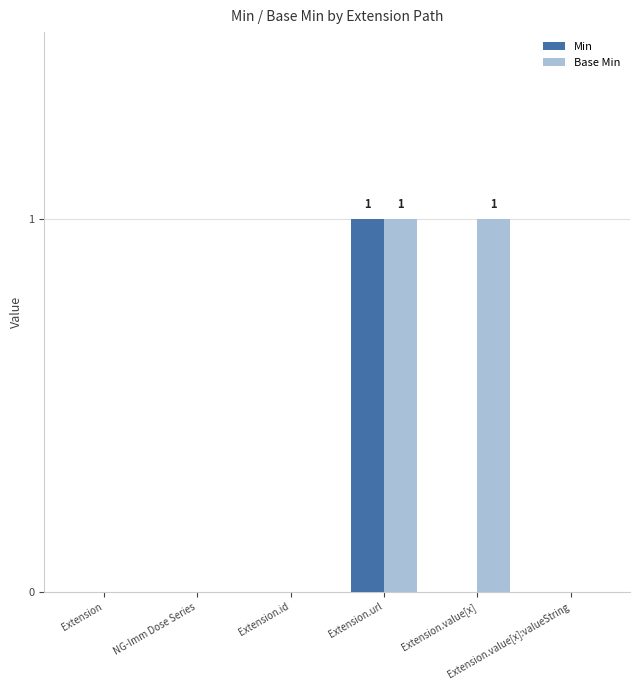

Reading left to right, list all the values displayed in this chart.

Min: 0	0	0	1	0	0
Base Min: 0	0	0	1	1	0